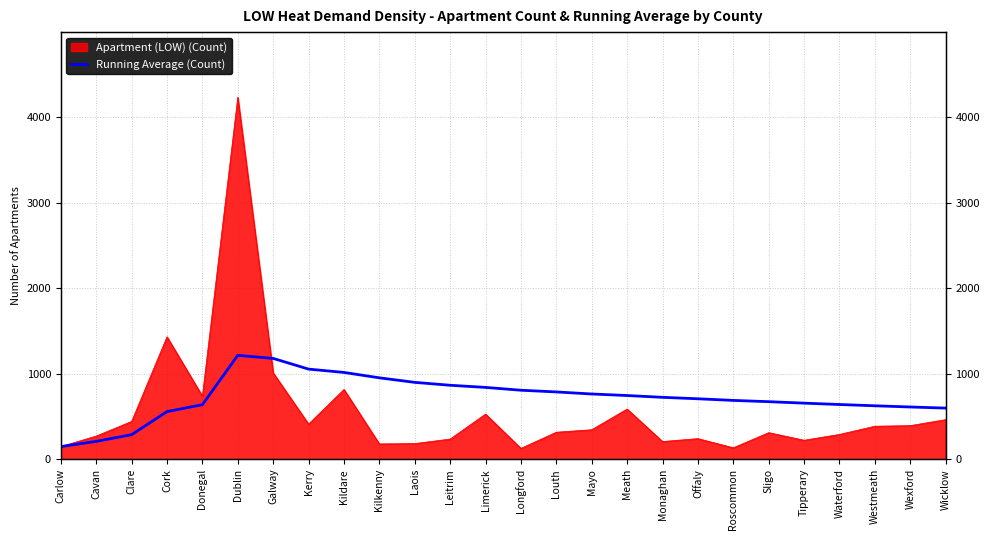

What is the label of the 25th point from the left?

Wexford